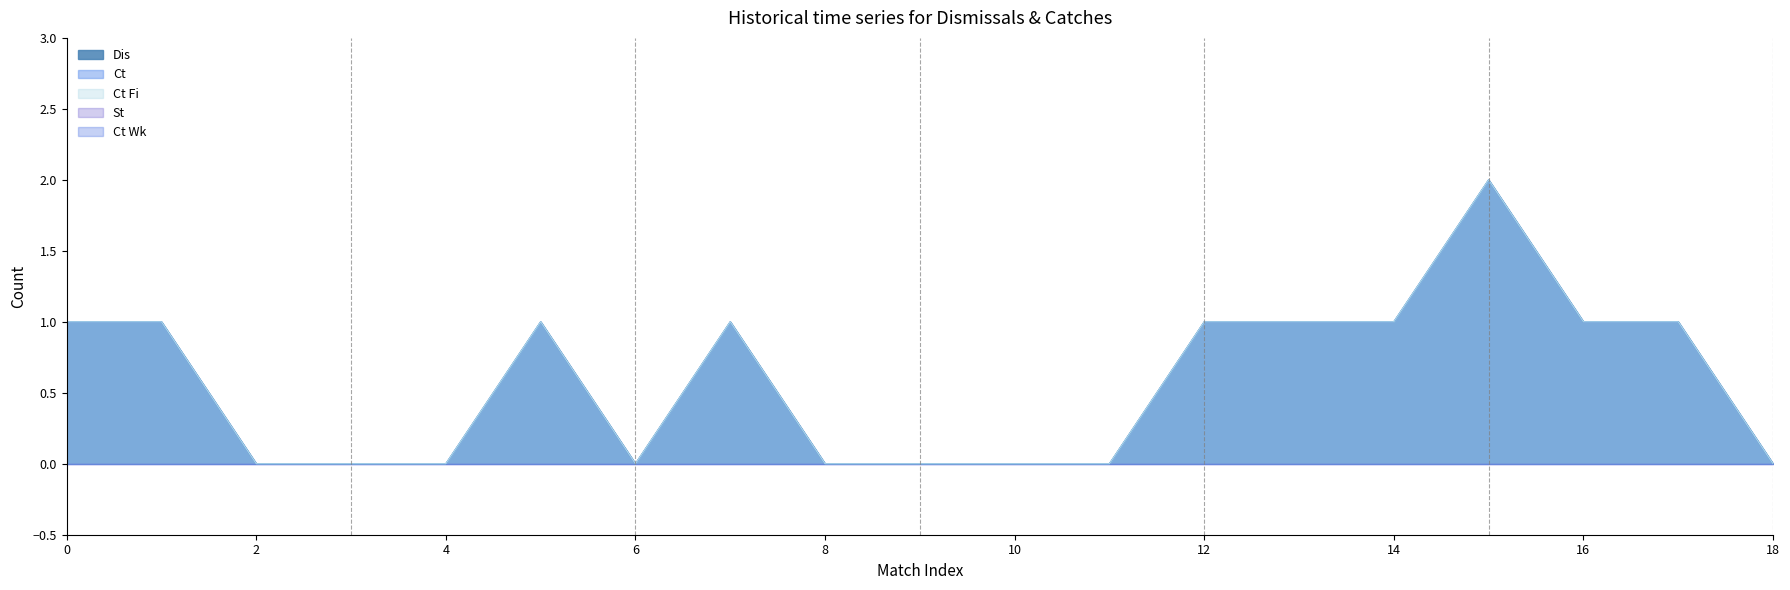

How many lines are shown in the chart?

5